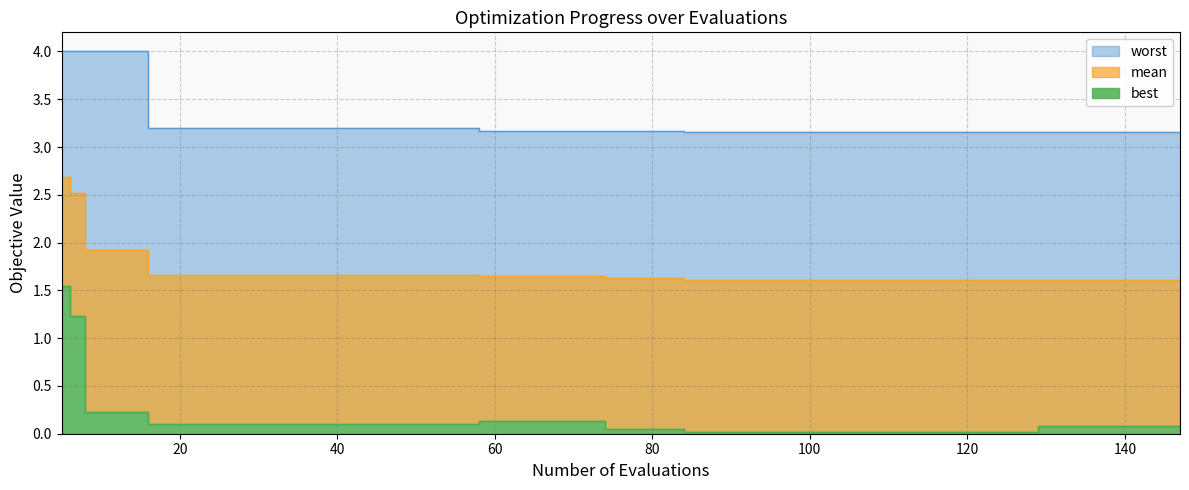

True or false: worst and mean intersect in this chart.

False